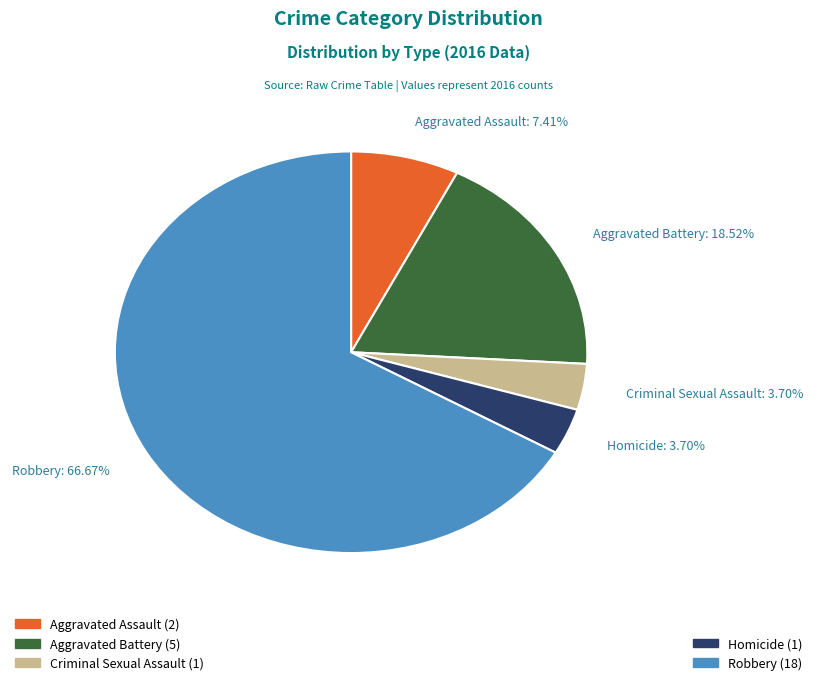

Is the sum of Criminal Sexual Assault: 3.70% and Robbery: 66.67% greater than half?

Yes